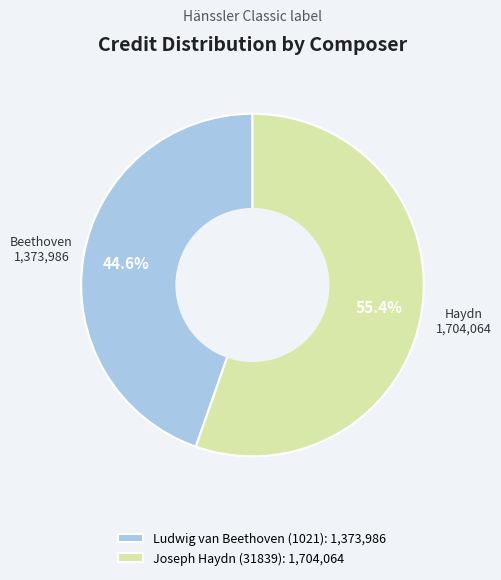

To the nearest percent, what is the combined percentage of Joseph Haydn (31839) and Ludwig van Beethoven (1021)?

100%